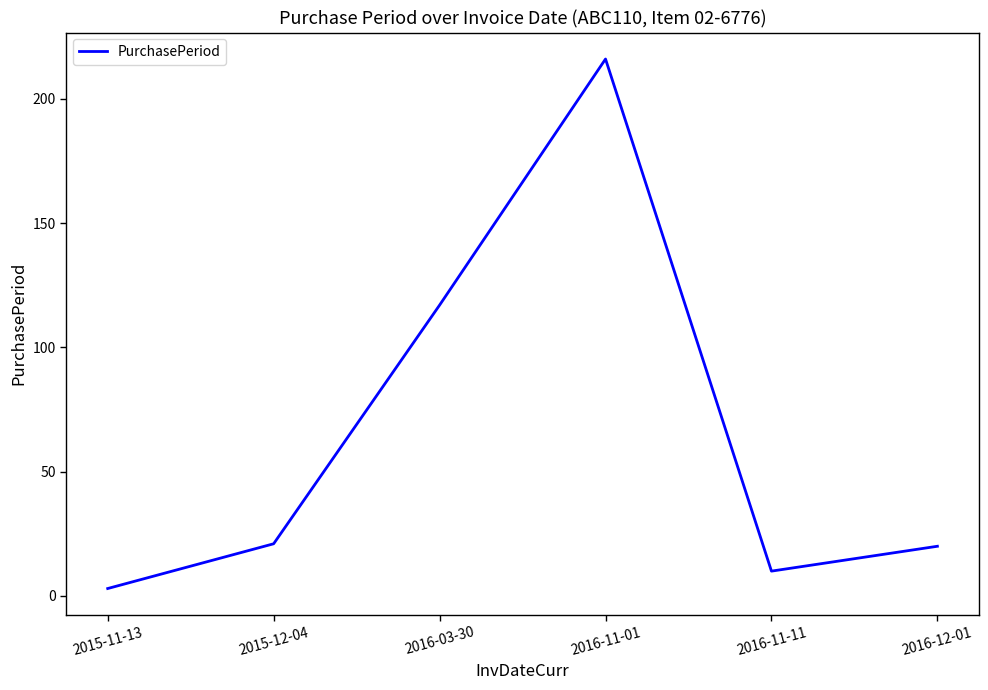

At which category does the chart reach its peak across all series?

2016-11-01